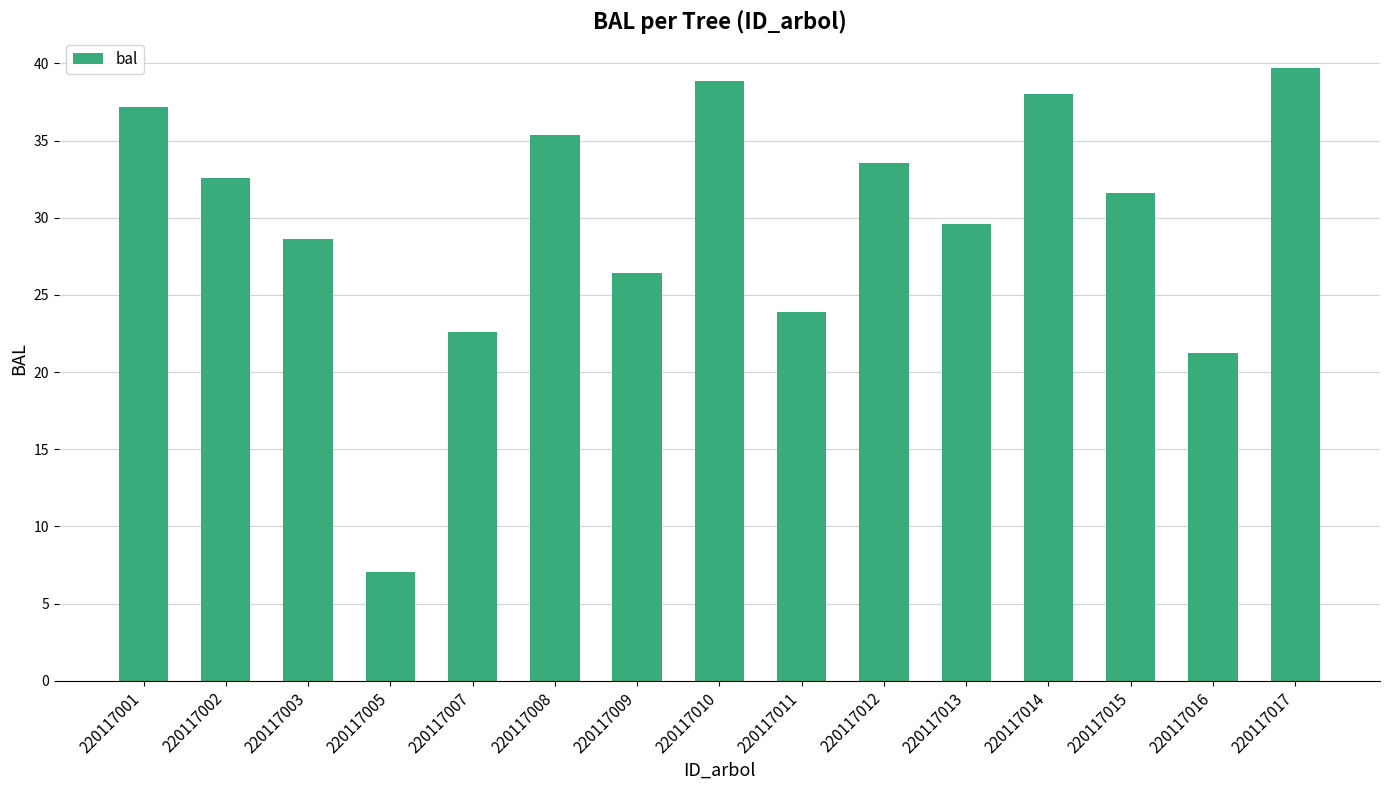

Reading left to right, transcribe all the data shown in this chart.

37.2	32.6	28.6	7.0	22.6	35.4	26.4	38.9	23.9	33.5	29.6	38.0	31.6	21.2	39.7